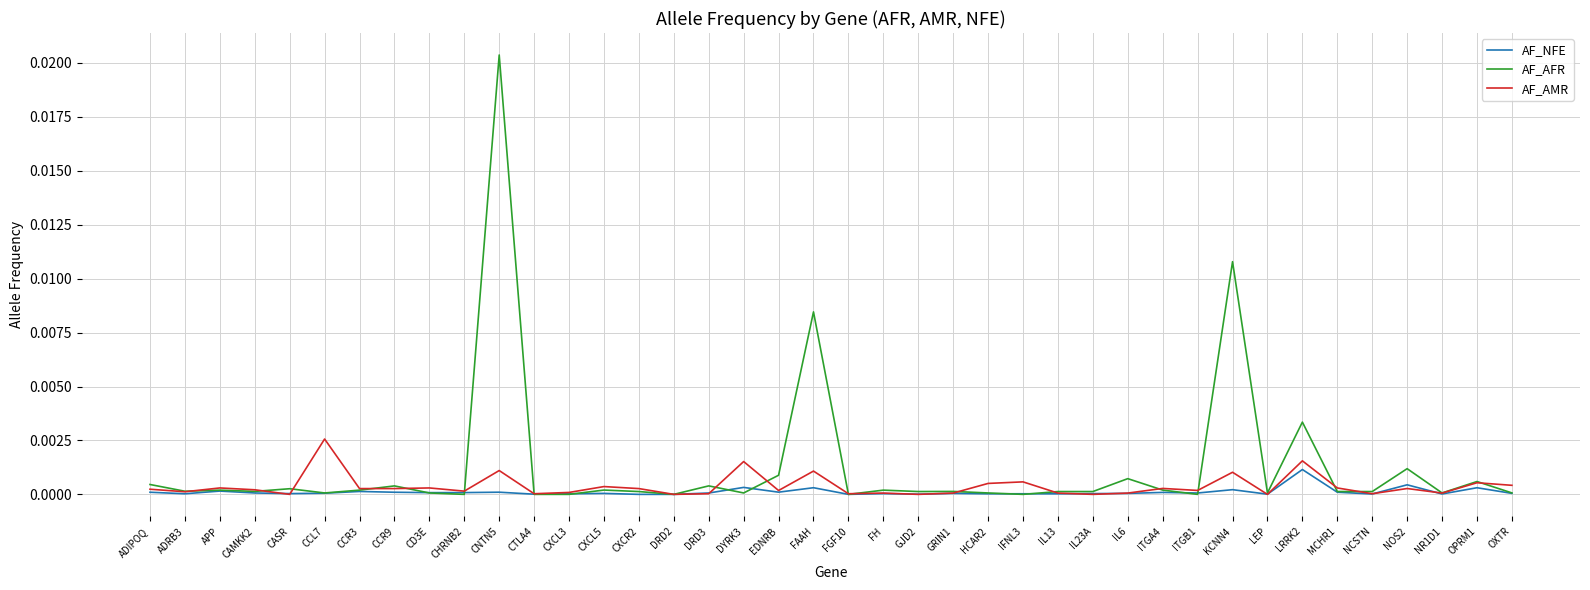

True or false: AF_AFR has a value of 0.0 at IL13.

True